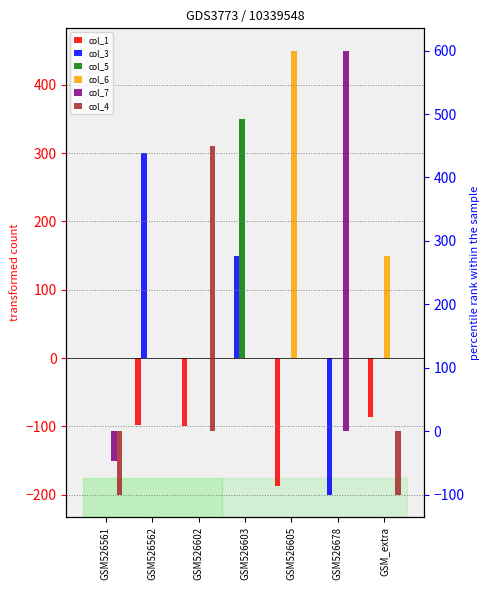

Which has a higher value, GSM526605 or GSM526561?

GSM526561